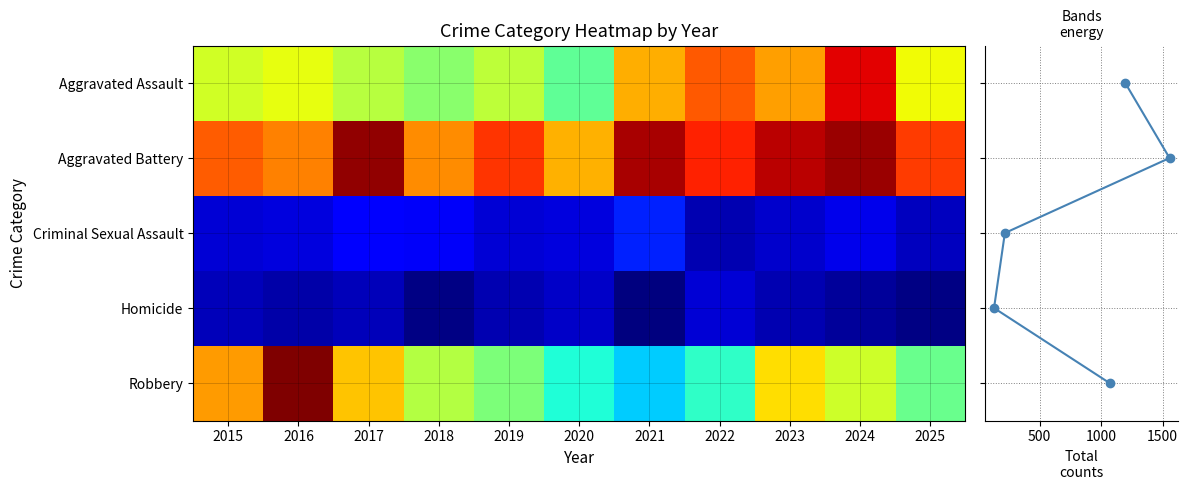

Which series has the largest total across all categories?

Aggravated Battery